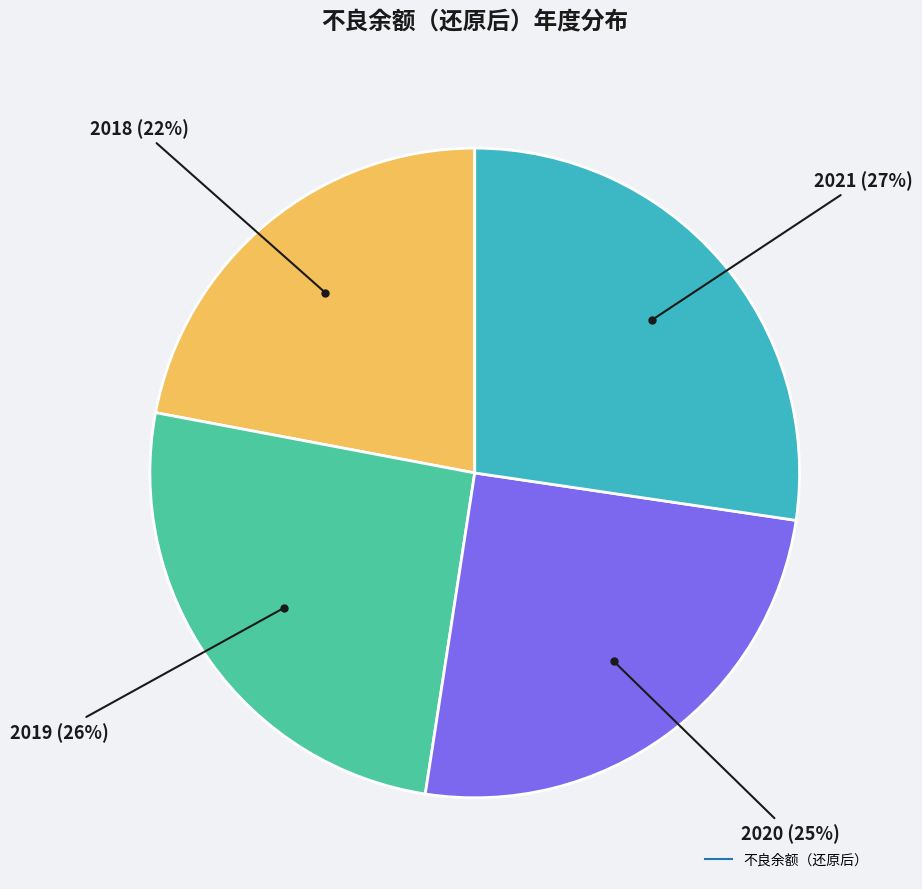

Is there a majority slice in this chart?

No